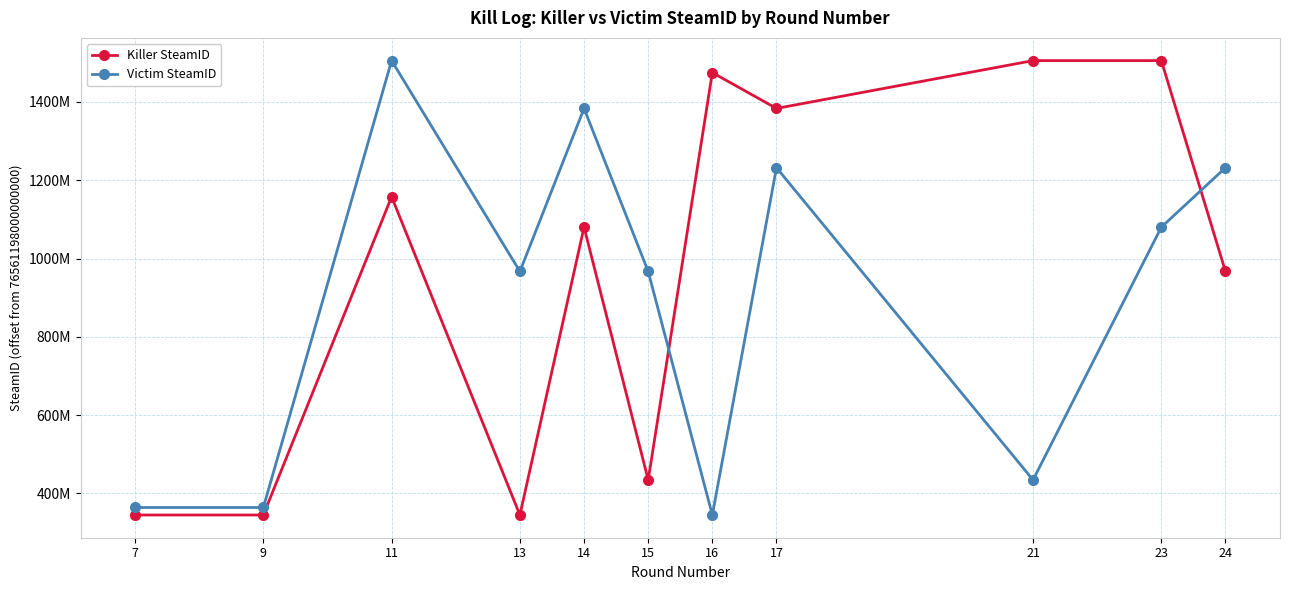

What are all the series names shown in the legend?

Killer SteamID, Victim SteamID